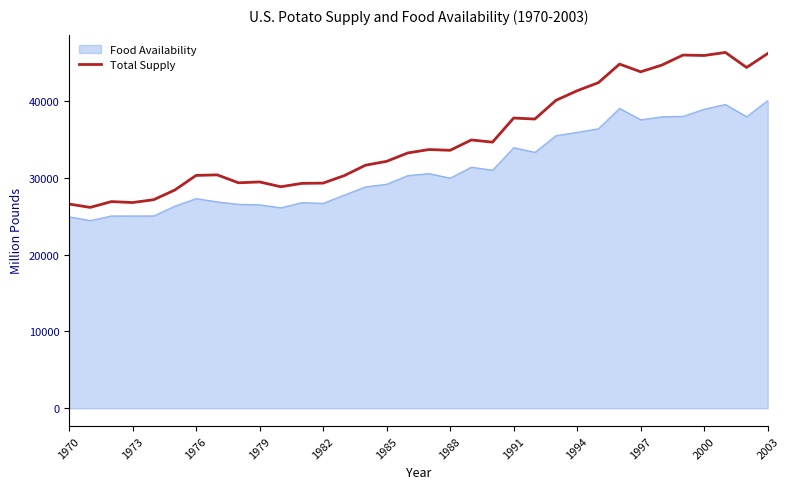

What is the highest value of the Total Supply series?

46348.5